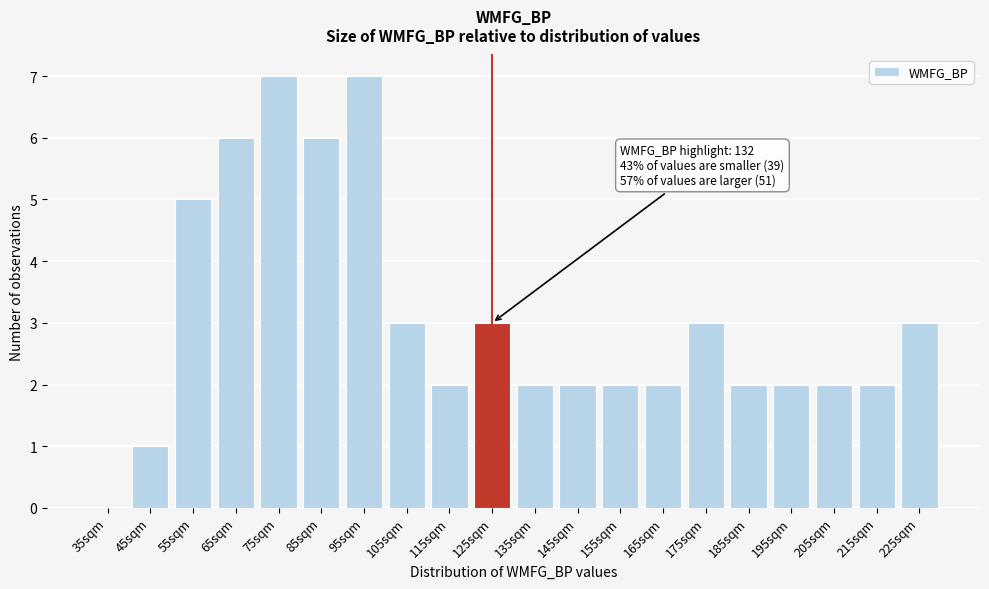

Reading right to left, extract all data points from this chart.

225sqm=3	215sqm=2	205sqm=2	195sqm=2	185sqm=2	175sqm=3	165sqm=2	155sqm=2	145sqm=2	135sqm=2	125sqm=3	115sqm=2	105sqm=3	95sqm=7	85sqm=6	75sqm=7	65sqm=6	55sqm=5	45sqm=1	35sqm=0